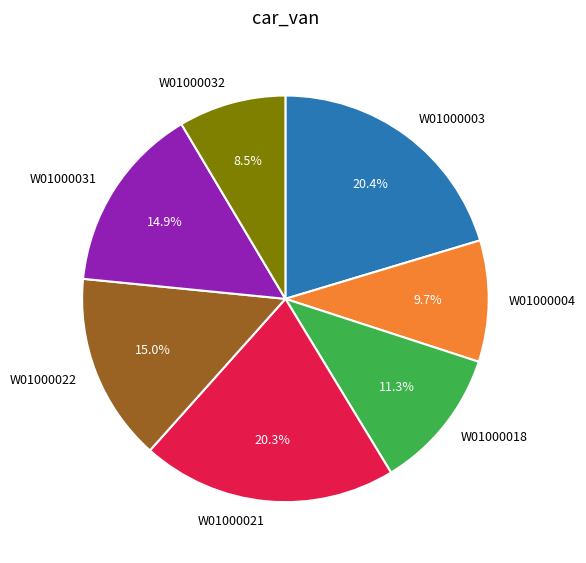

To the nearest percent, what is the average slice percentage?

14%